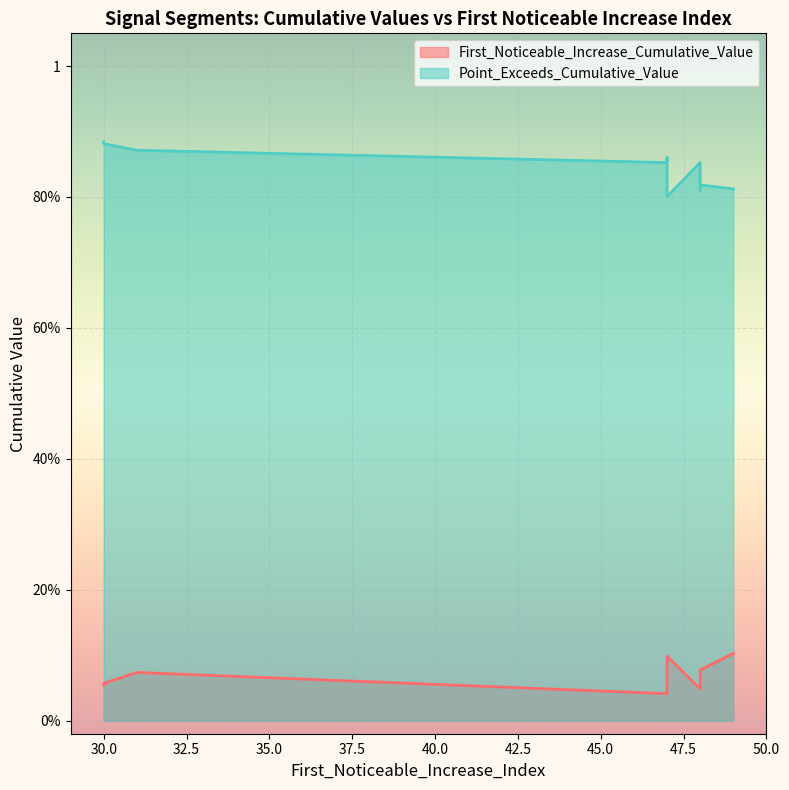

How many lines are shown in the chart?

2